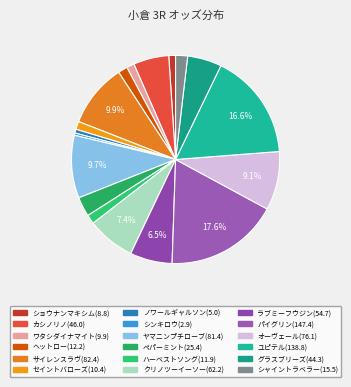

What percentage is NOT represented by シャイントラベラー?

98.1%